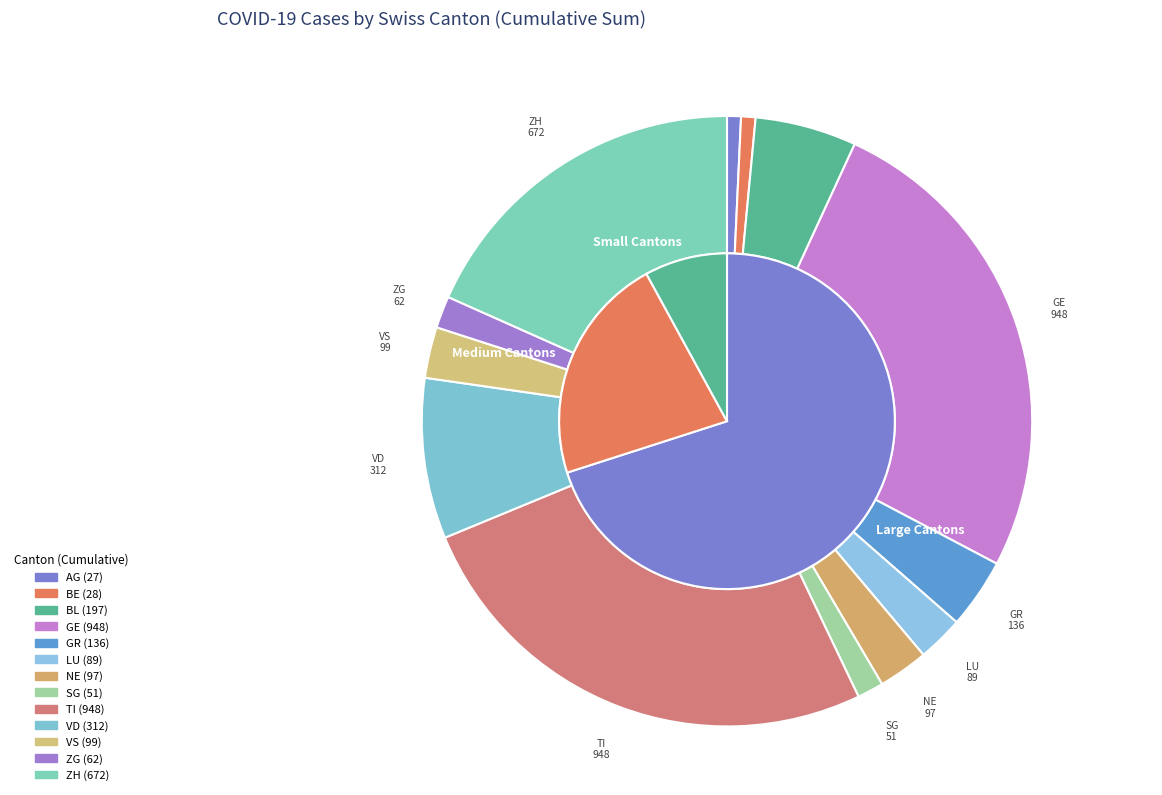

Does any single category account for the majority?

No